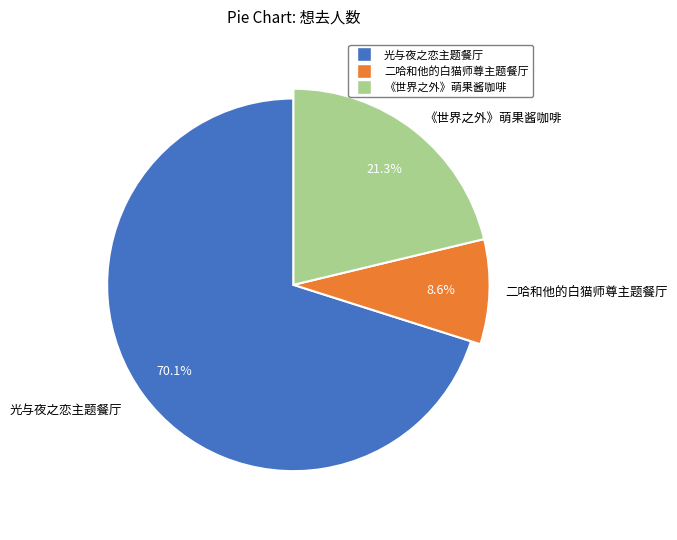

Is there any slice that represents more than half of the pie?

Yes